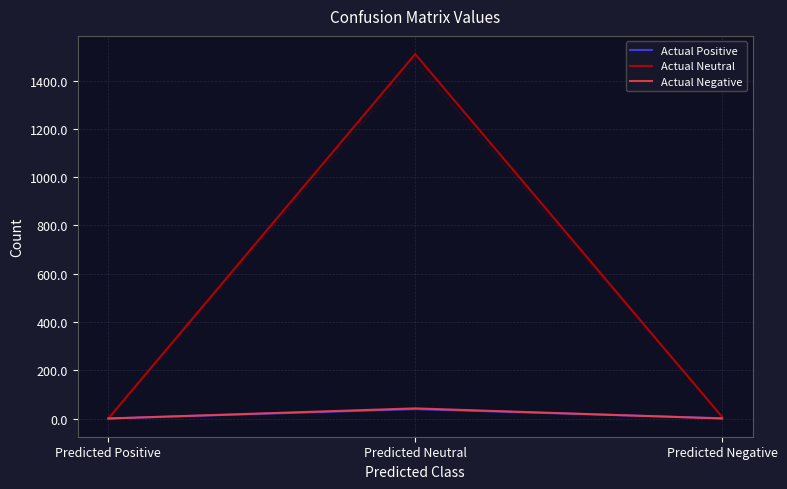

What is the maximum value shown in the chart?

1510